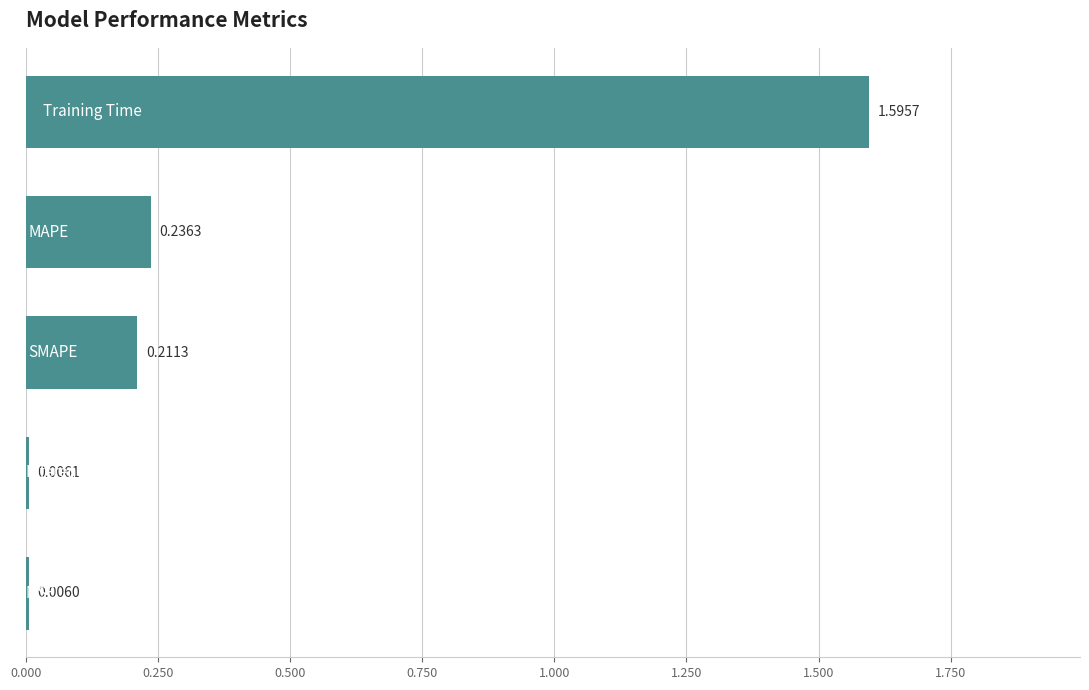

Are the bars horizontal?

Yes